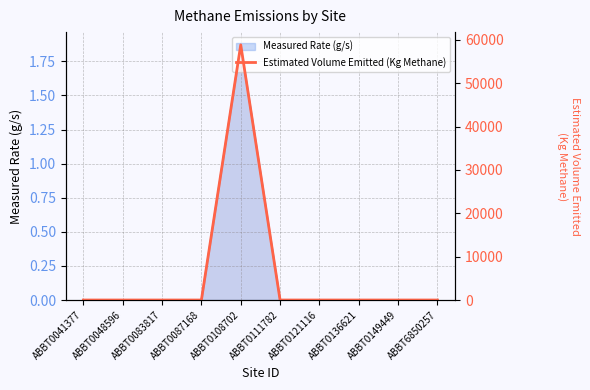

At which category does the chart reach its peak across all series?

ABBT0108702